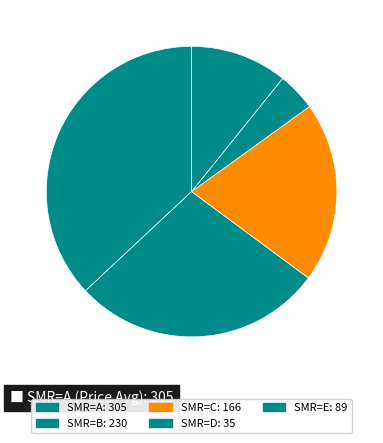

Count the number of slices in the pie.

5